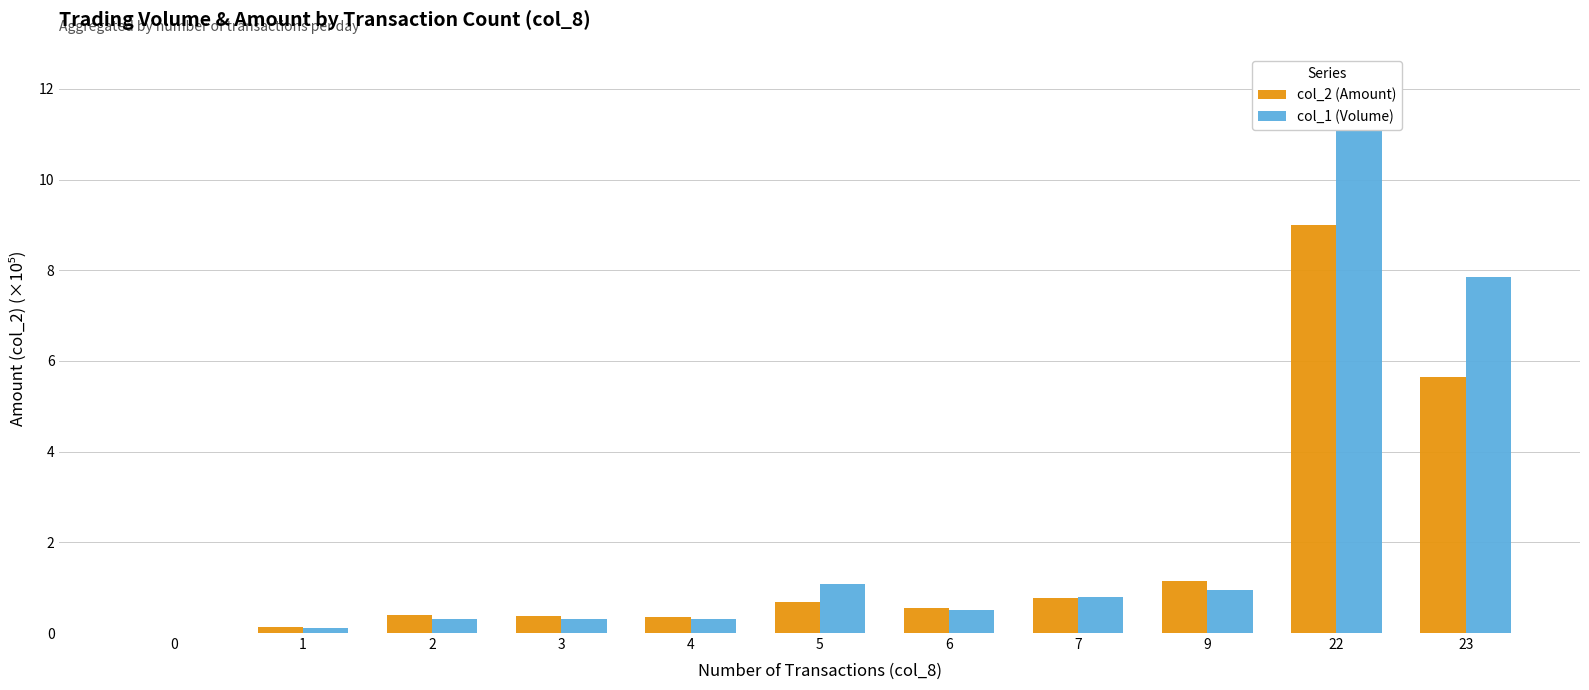

What is the difference between the col_2 (Amount) values at 0 and 2?

0.4